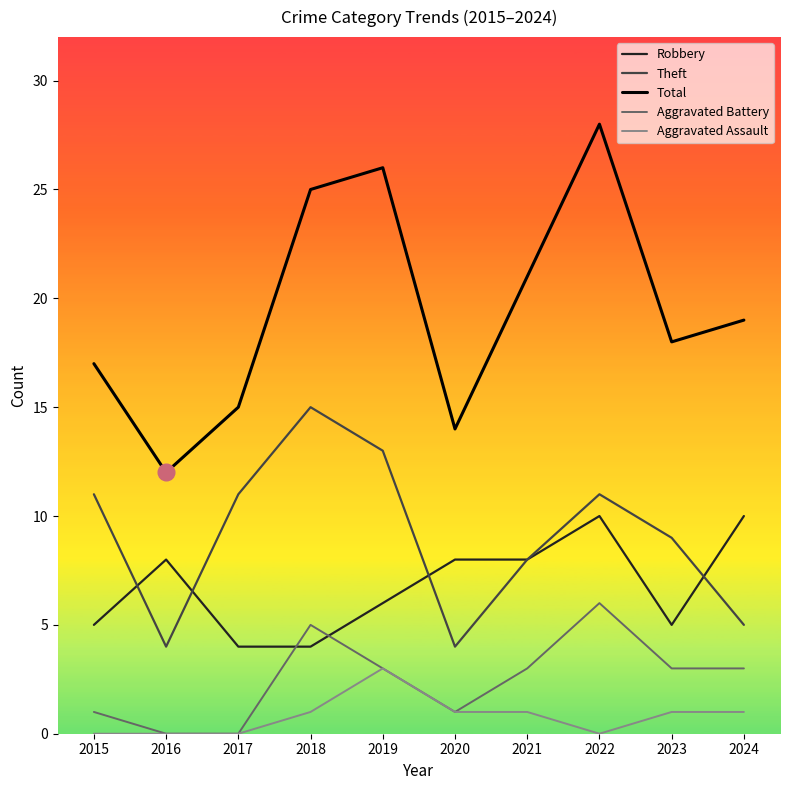

What is the spread (max minus min) of values at 2022?

28